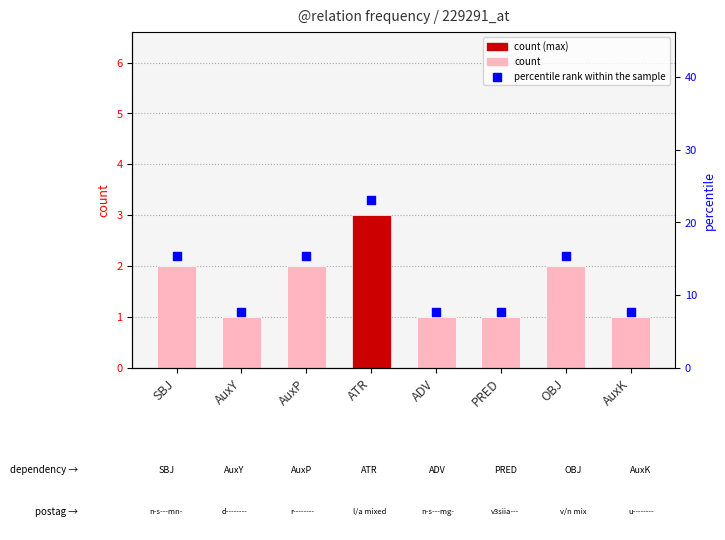

Which series has the widest spread of Y values?

percentile rank within the sample